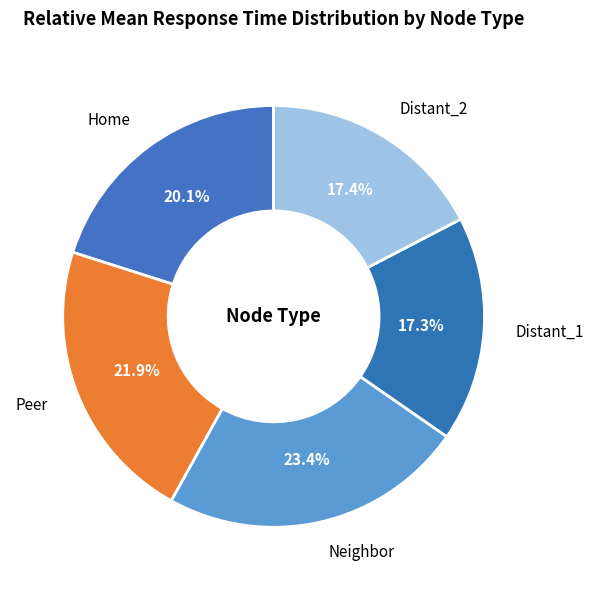

True or false: Peer accounts for 35% of the total.

False